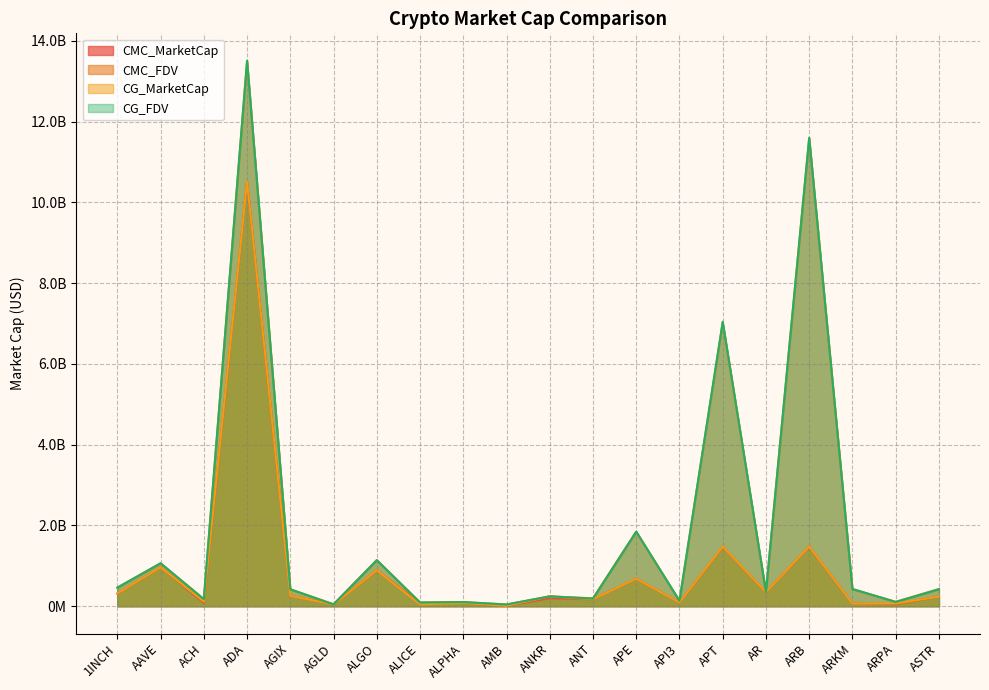

Where does the CG_MarketCap series first go above 244226091?

1INCH